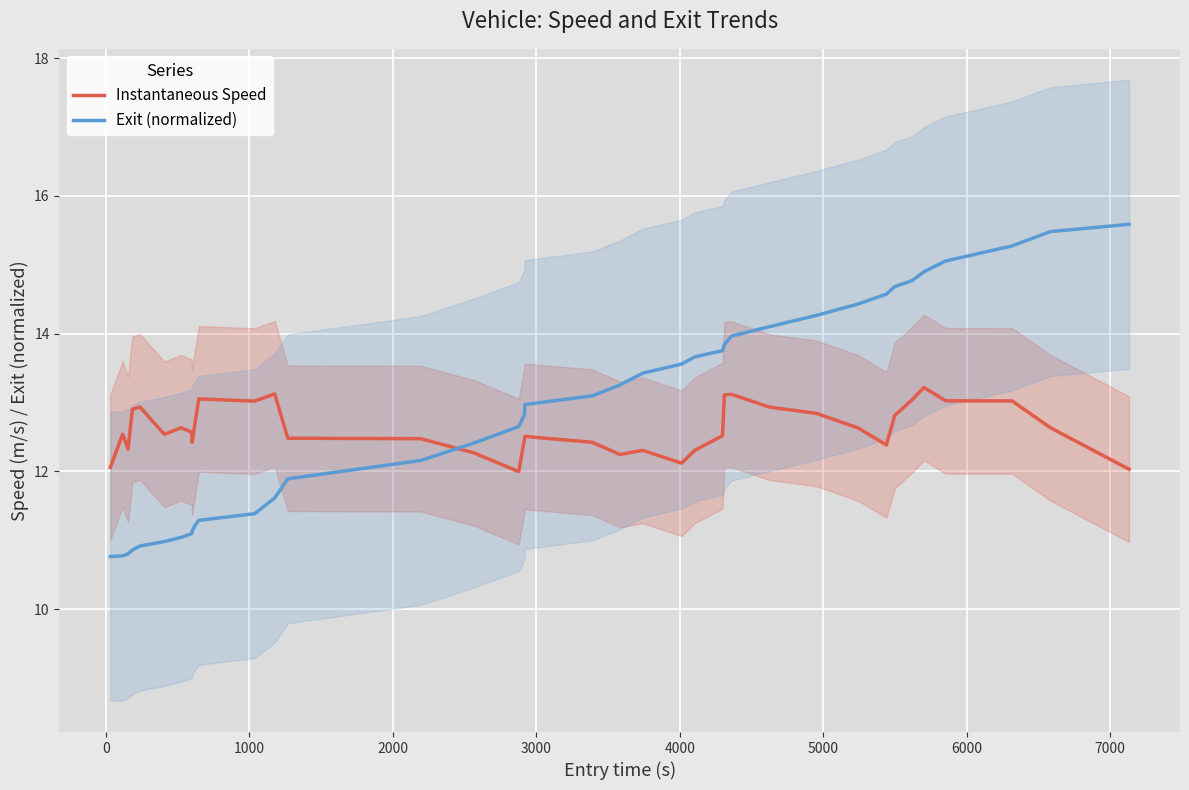

How many times do Exit (normalized) and Instantaneous Speed cross each other?

1